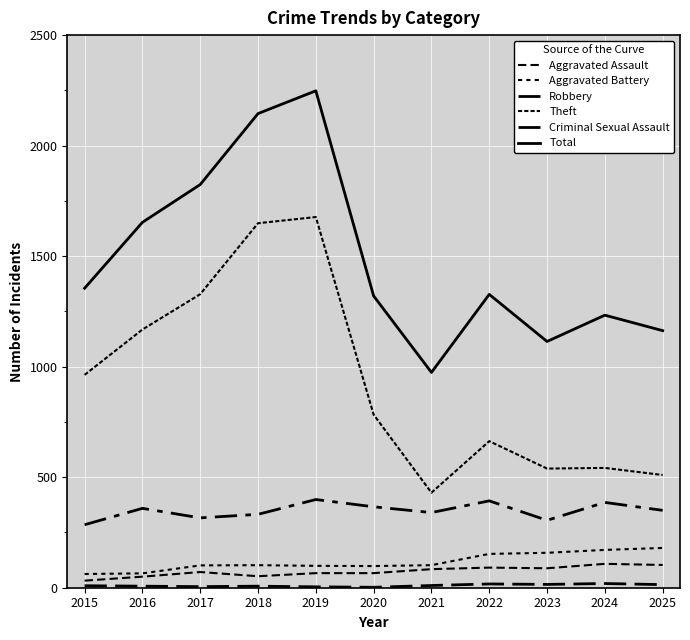

Is this an area chart (filled region under the line)?

No